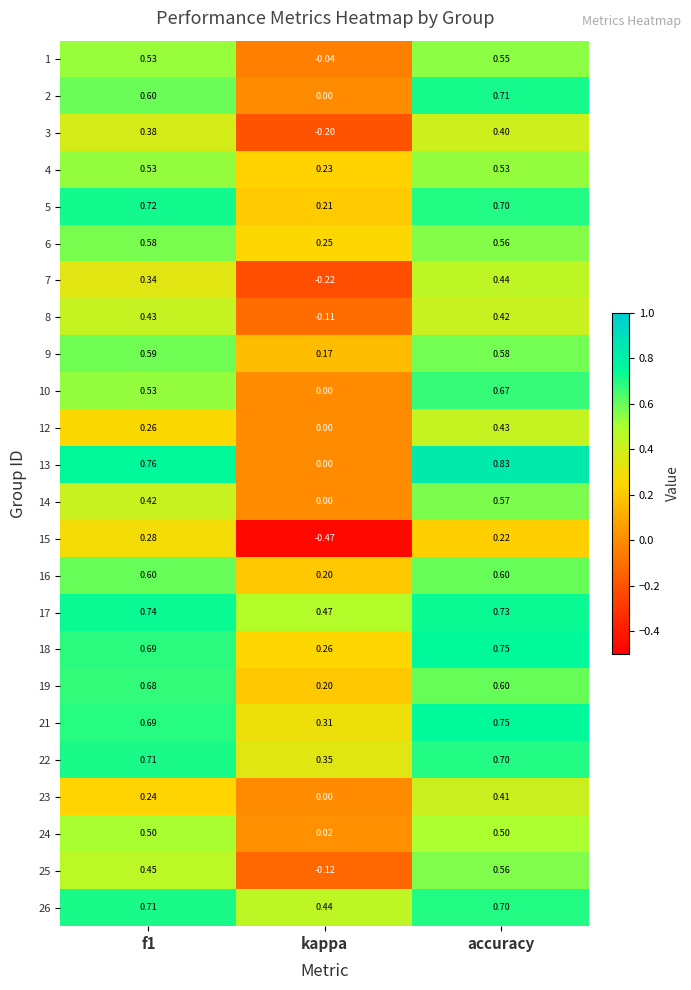

At which label is 3 closest to 0?

kappa